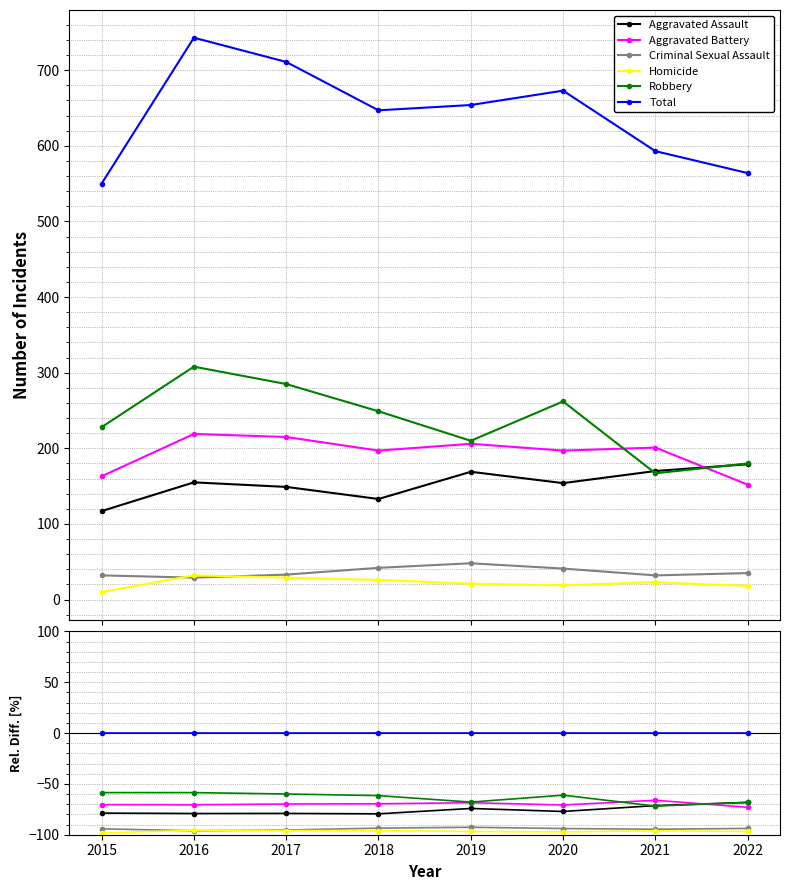

True or false: Aggravated Battery and Homicide intersect in this chart.

False